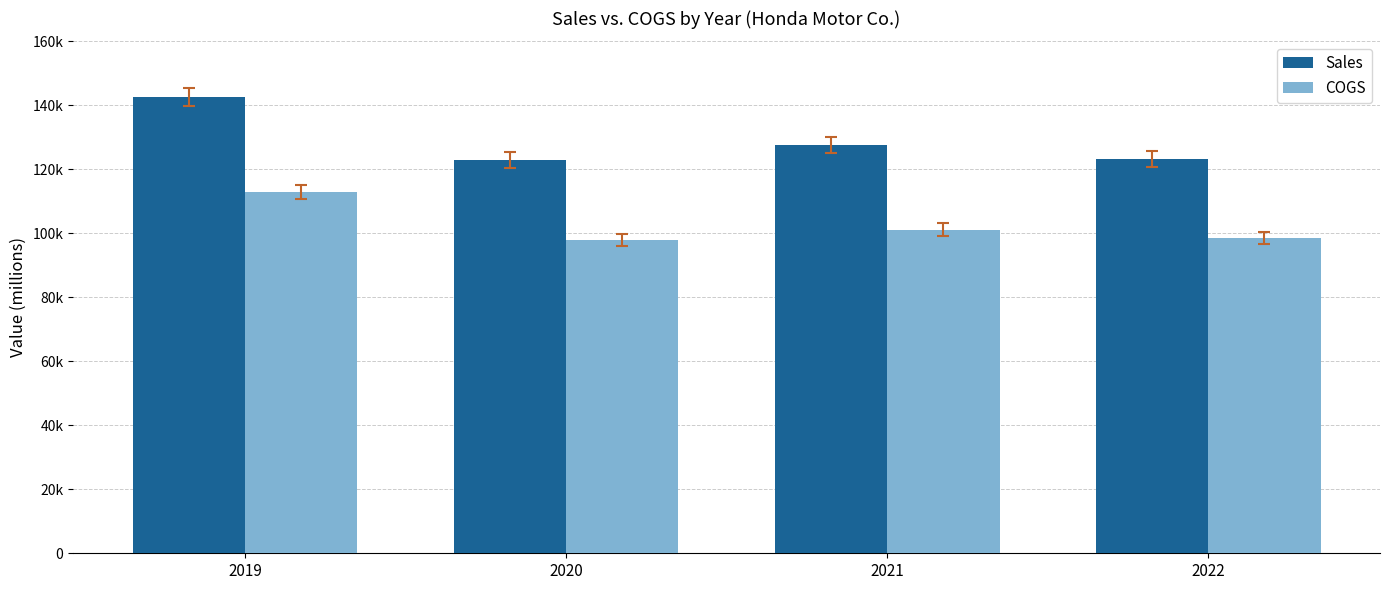

Between 2019 and 2021, which series saw the biggest shift?

Sales